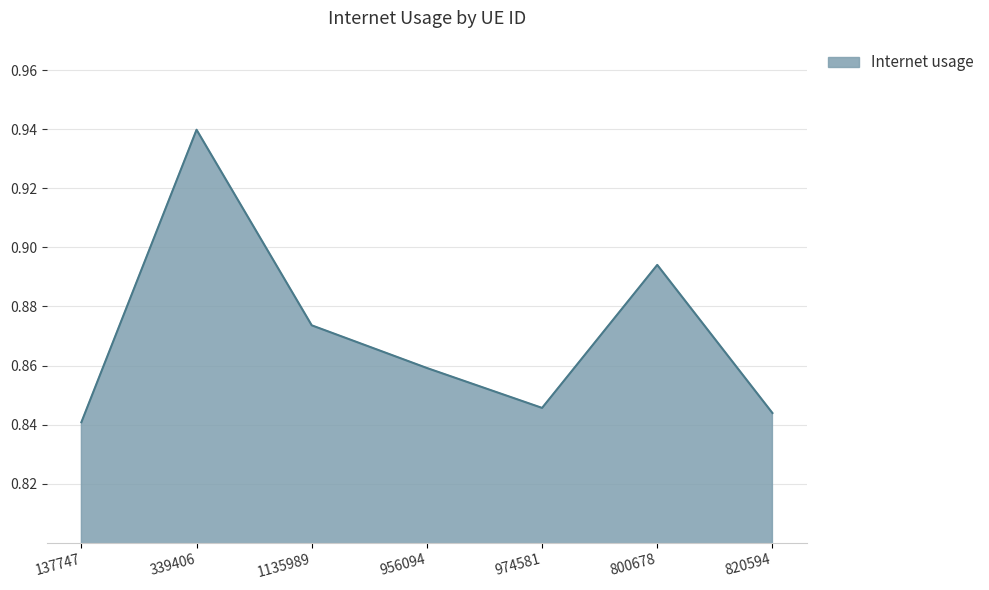

Rank the categories by value from highest to lowest.

339406, 800678, 1135989, 956094, 974581, 820594, 137747